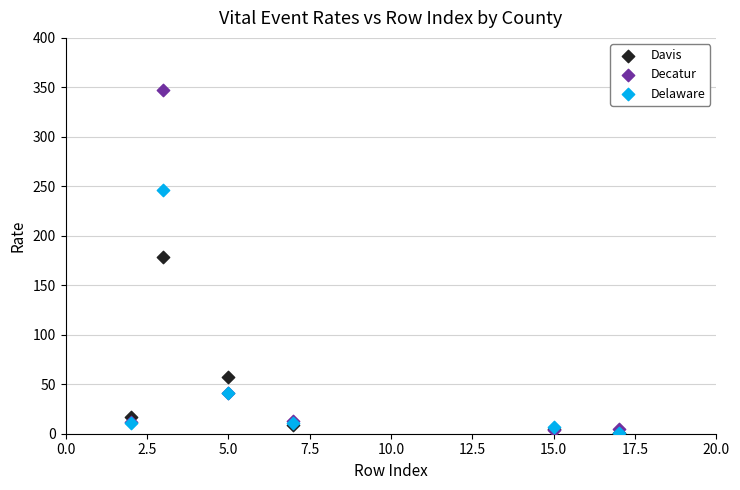

In the Delaware series, what Y value is closest to 123?

41.0